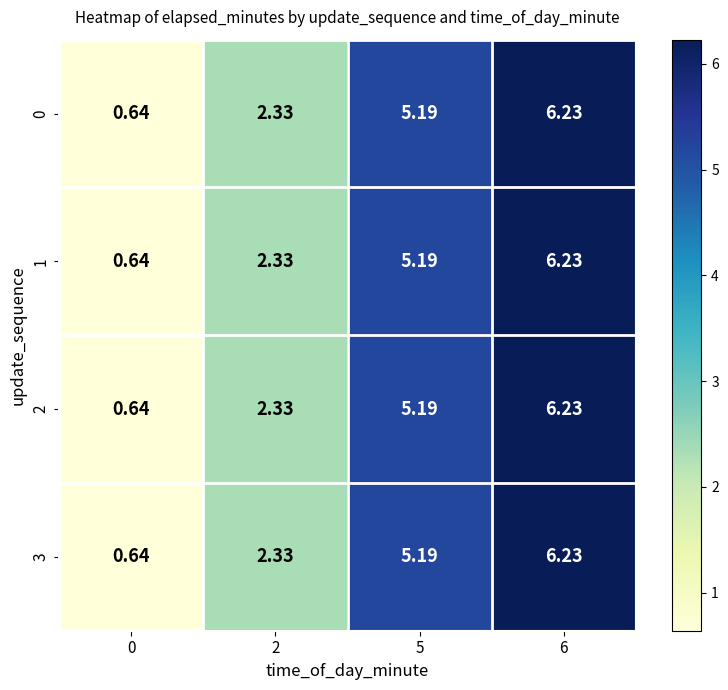

Is the value of 0 at 0 greater than the value of 1 at 2?

No